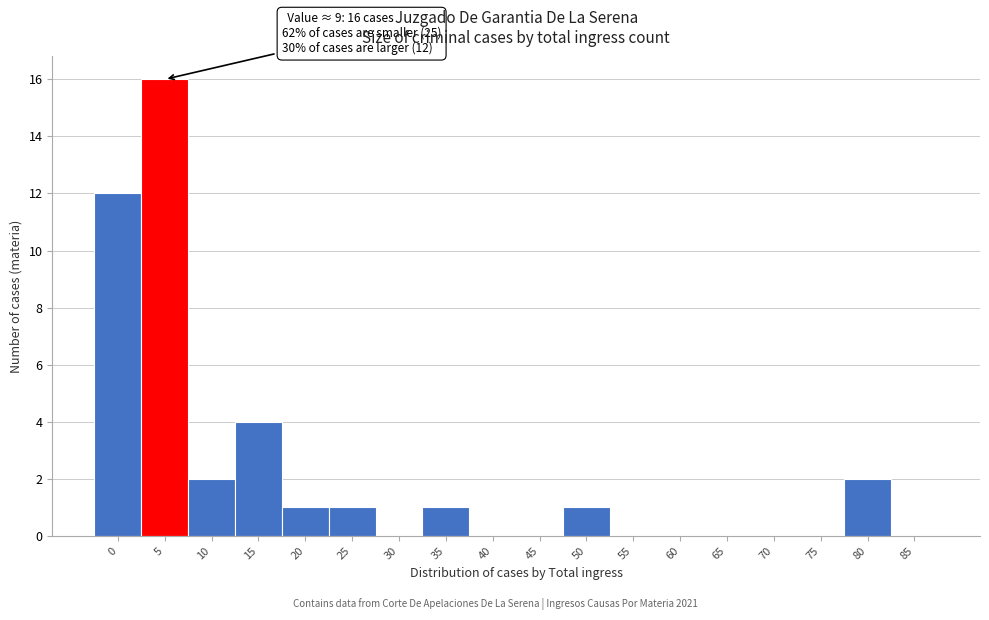

Reading left to right, extract all data points from this chart.

0=12	5=16	10=2	15=4	20=1	25=1	30=0	35=1	40=0	45=0	50=1	55=0	60=0	65=0	70=0	75=0	80=2	85=0